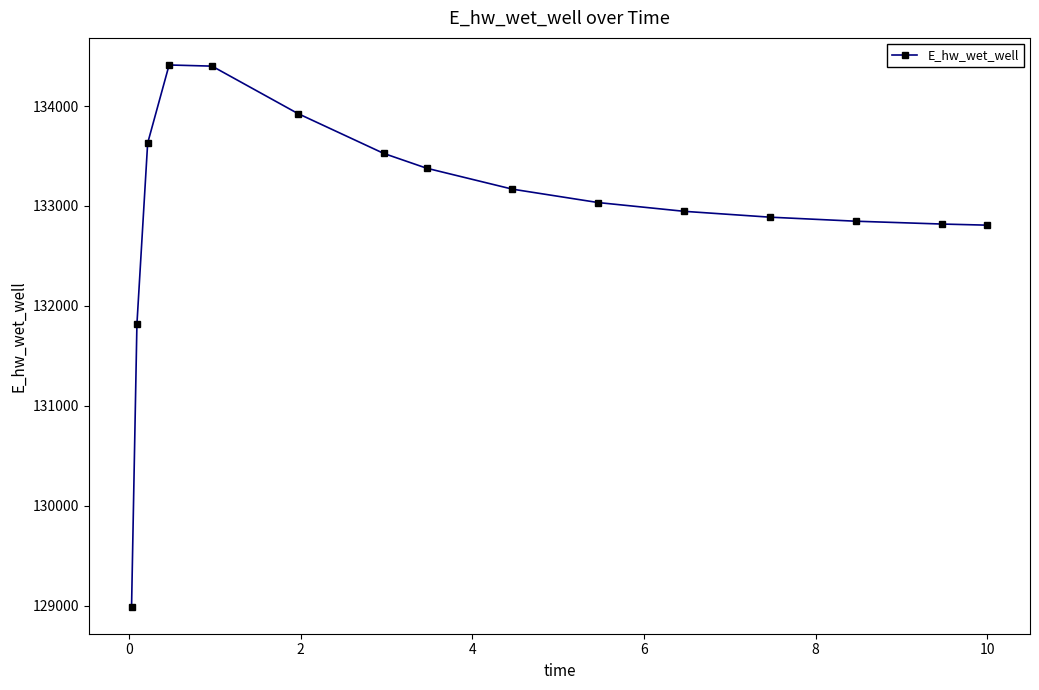

What is the minimum value shown in the chart?

128989.4